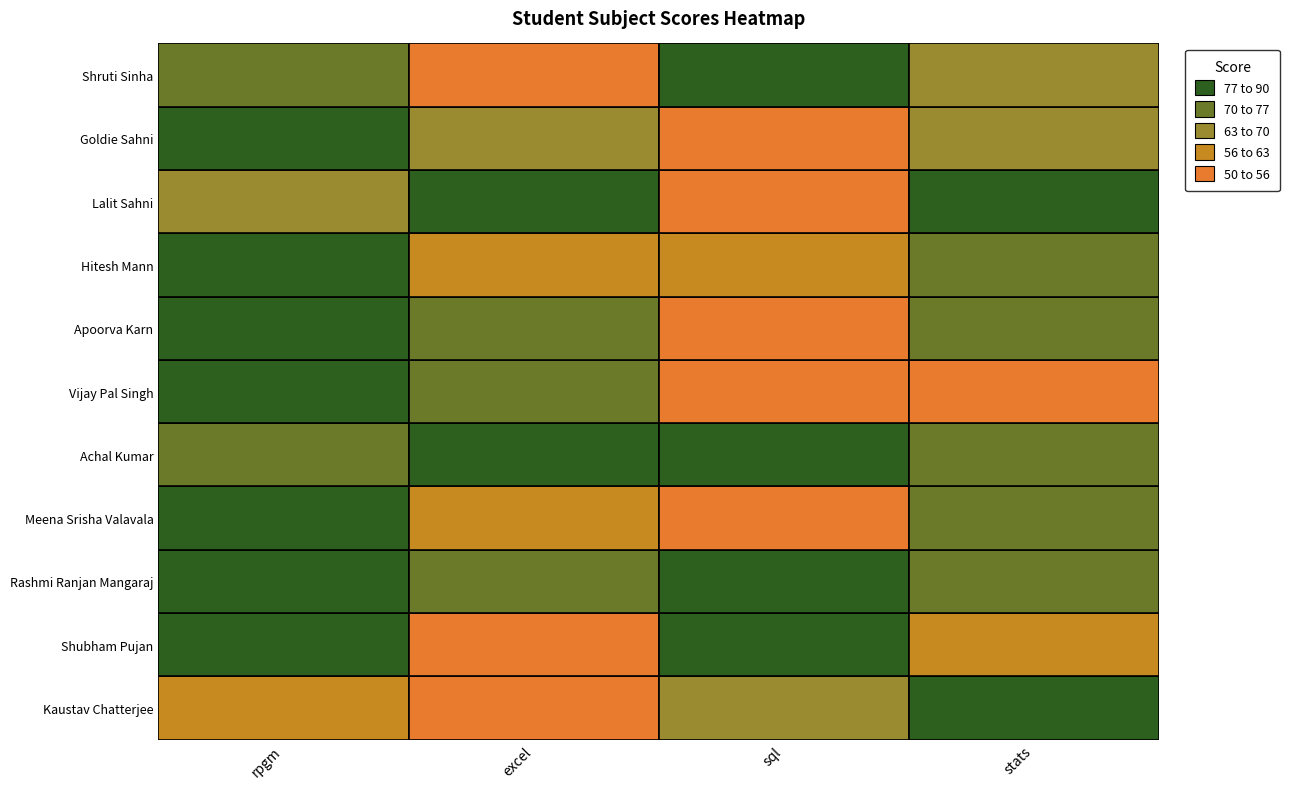

The value of Apoorva Karn at stats is 74. True or false?

True